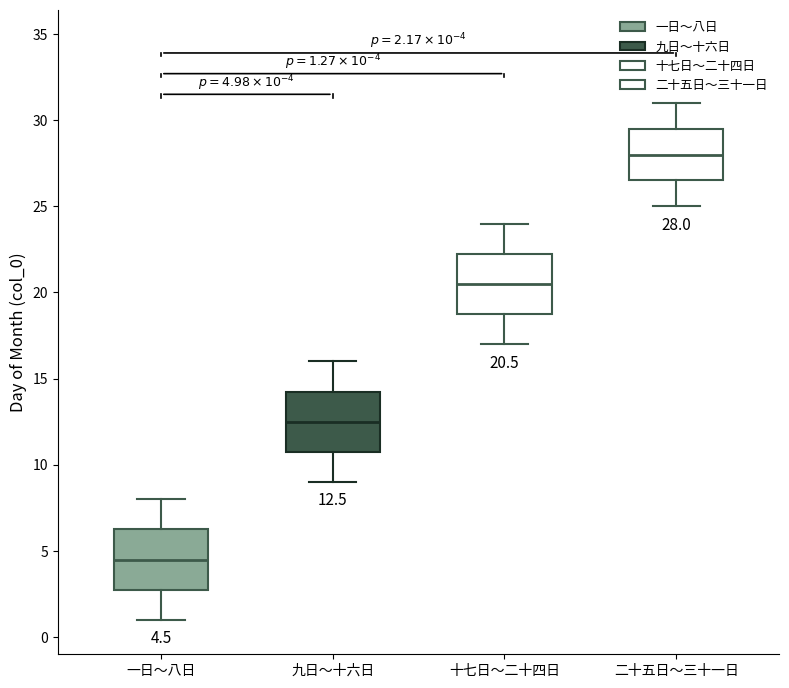

Which box's median line is the highest?

二十五日〜三十一日